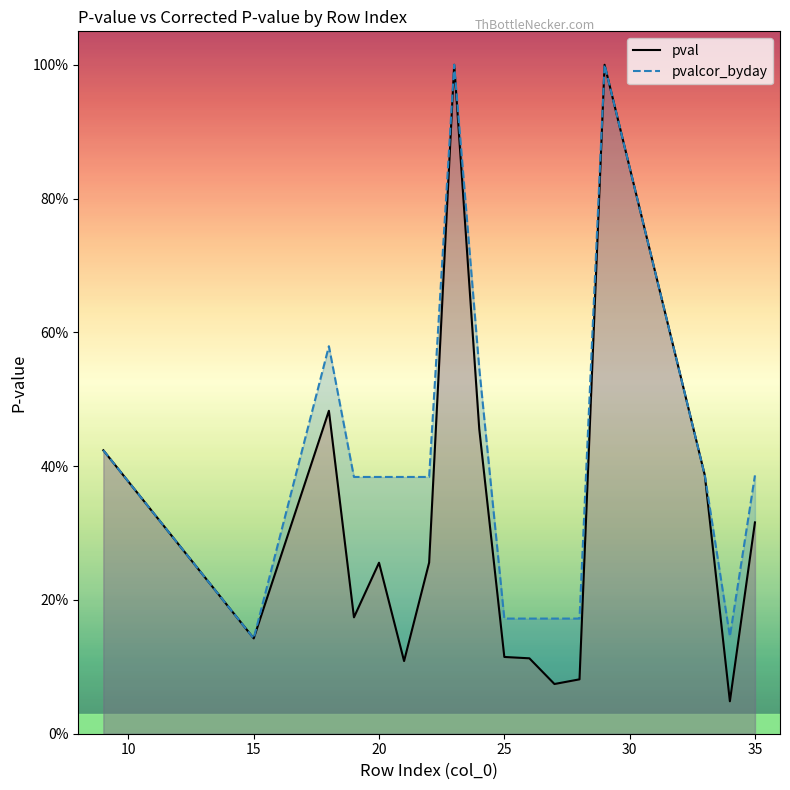

Does the chart display data point markers on the line(s)?

No